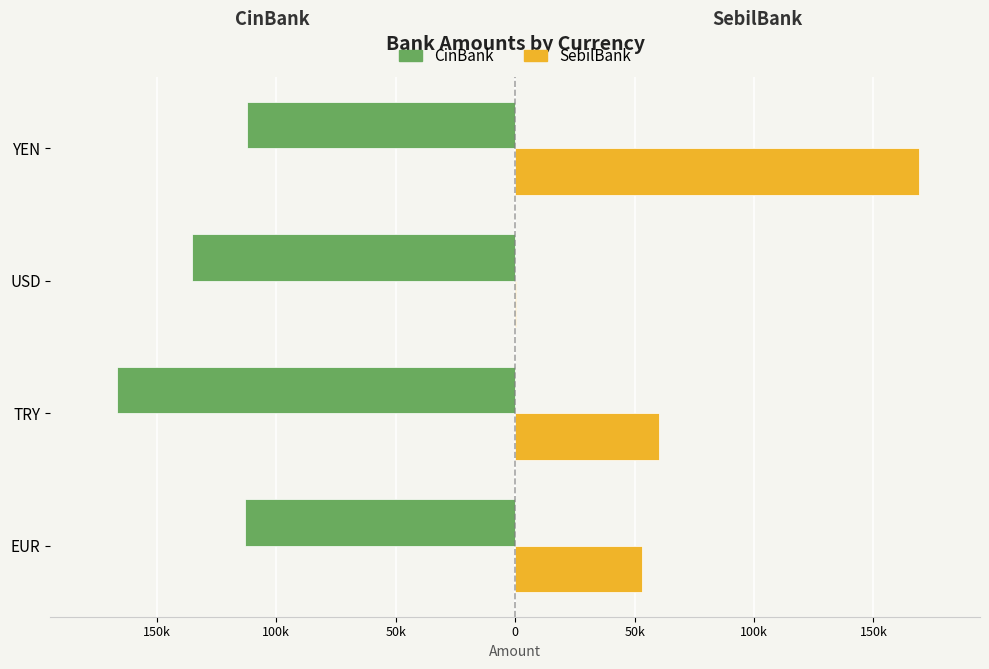

What are all the series names shown in the legend?

CinBank, SebilBank